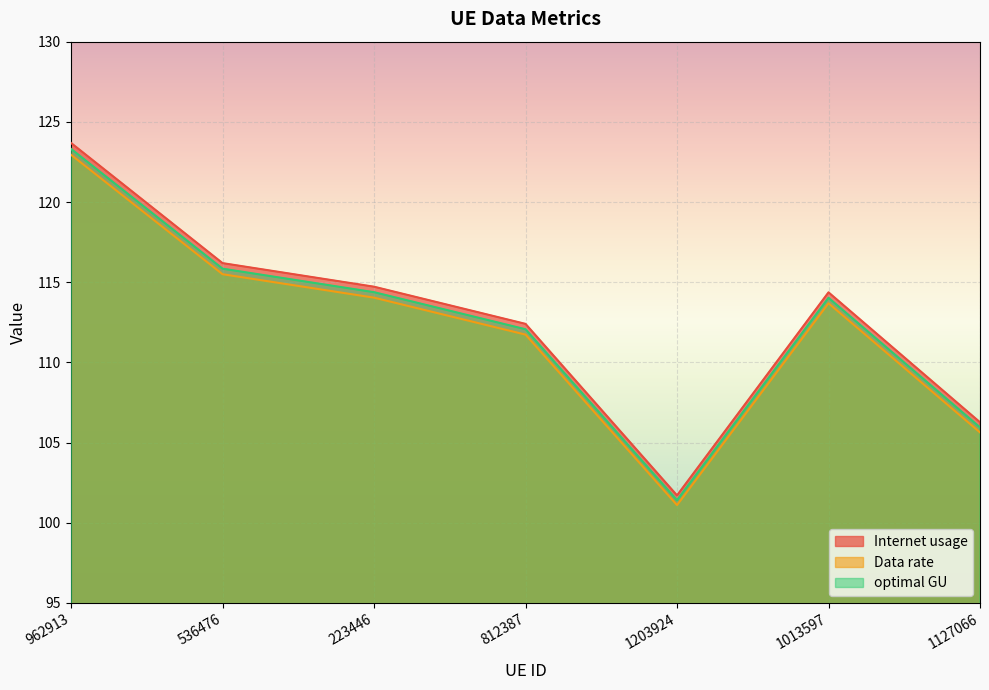

How many lines are shown in the chart?

3